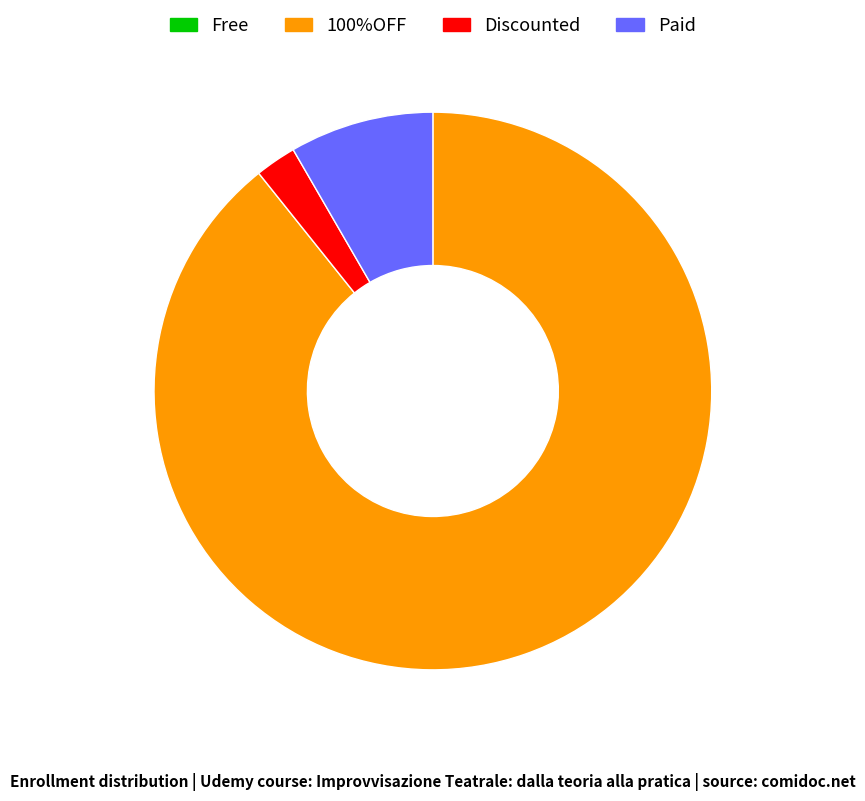

Is there any slice that represents more than half of the pie?

Yes